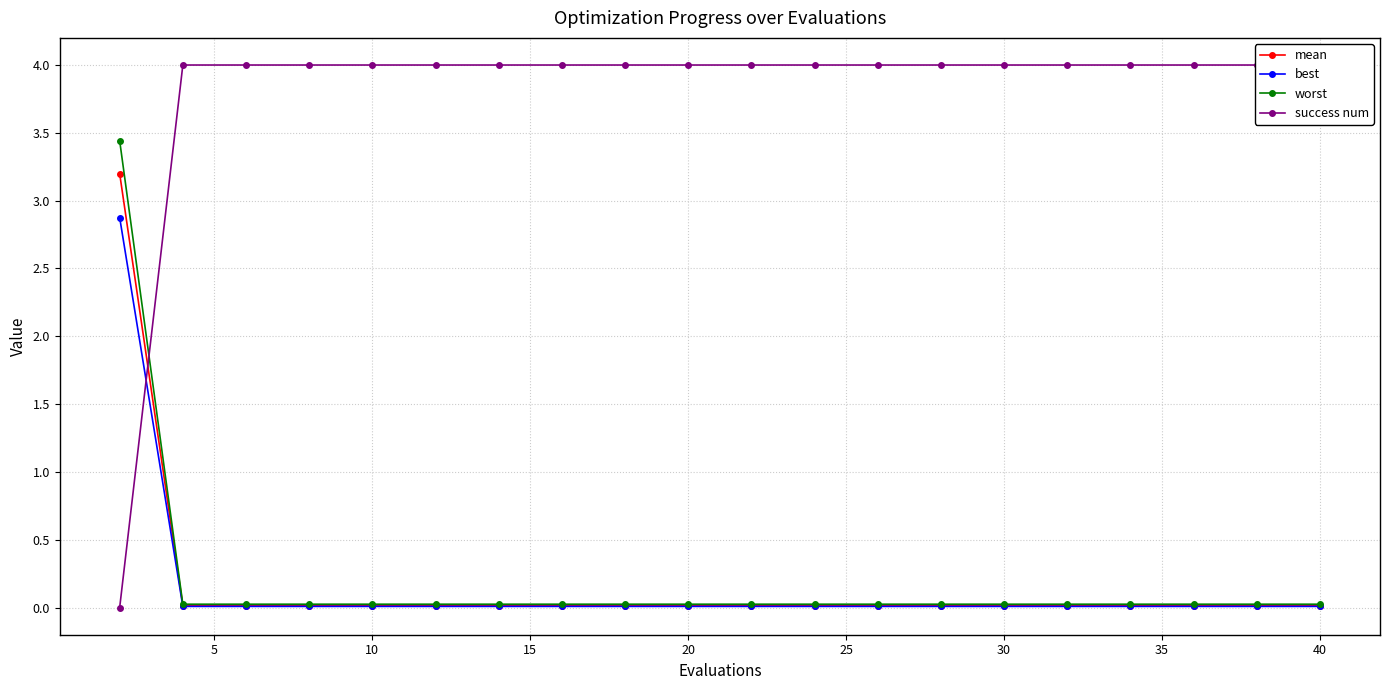

Is it true that mean equals 0.0 at 25?

True